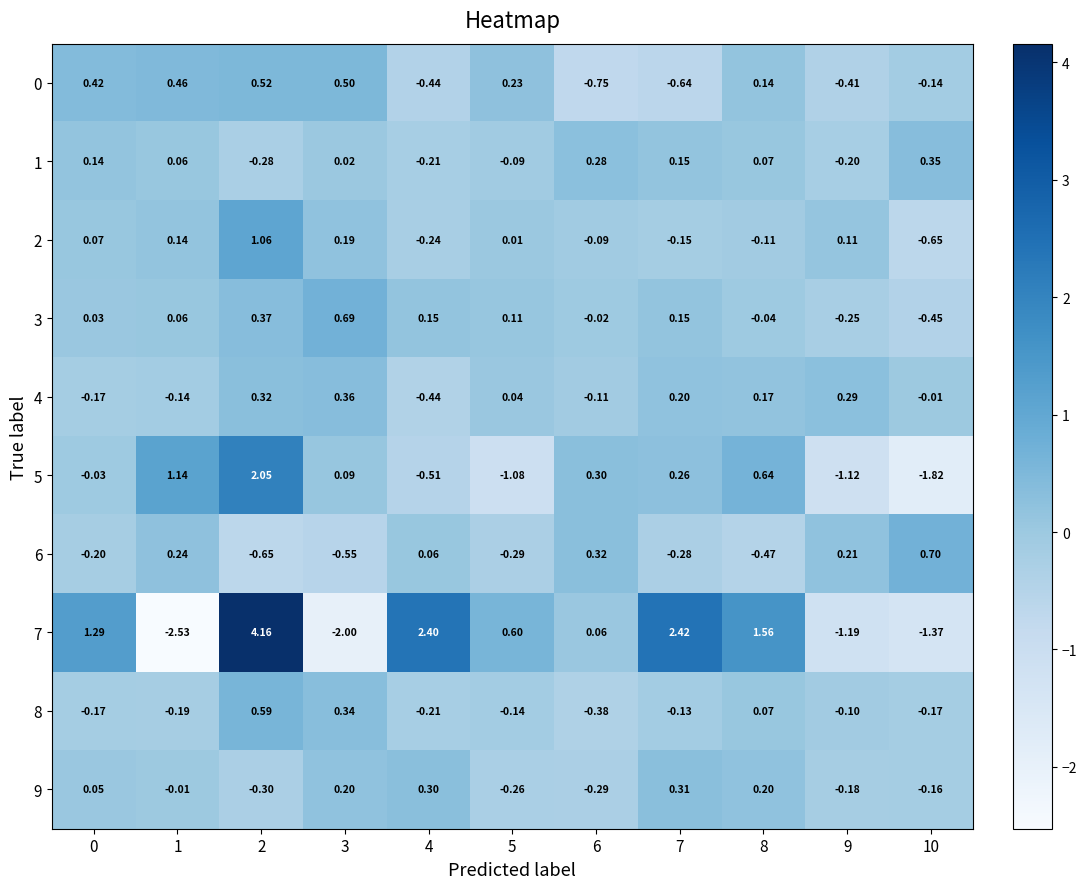

Is the value of 4 at 10 greater than the value of 2 at 0?

No